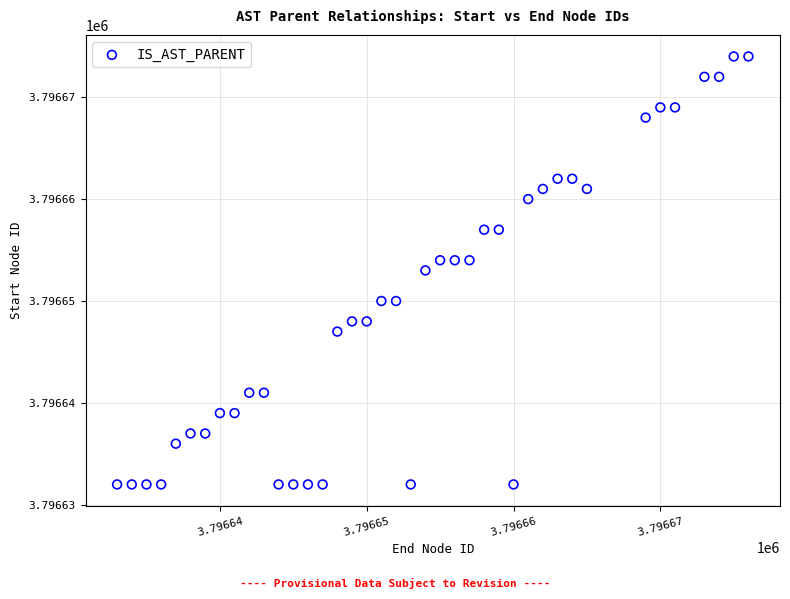

What is the range of X values (max minus min)?

43